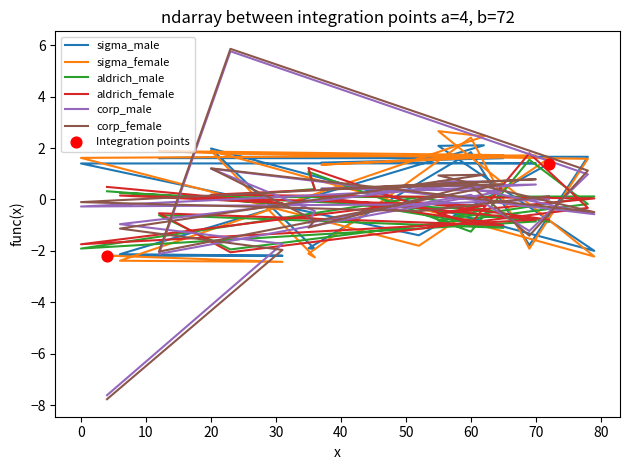

Which series reaches the minimum Y coordinate?

corp_female